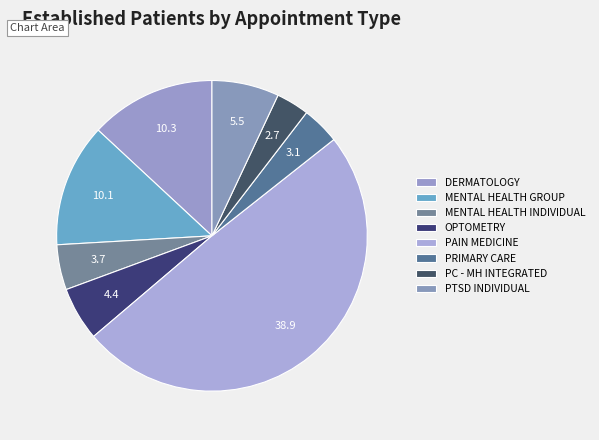

How many slices are in this pie chart?

8